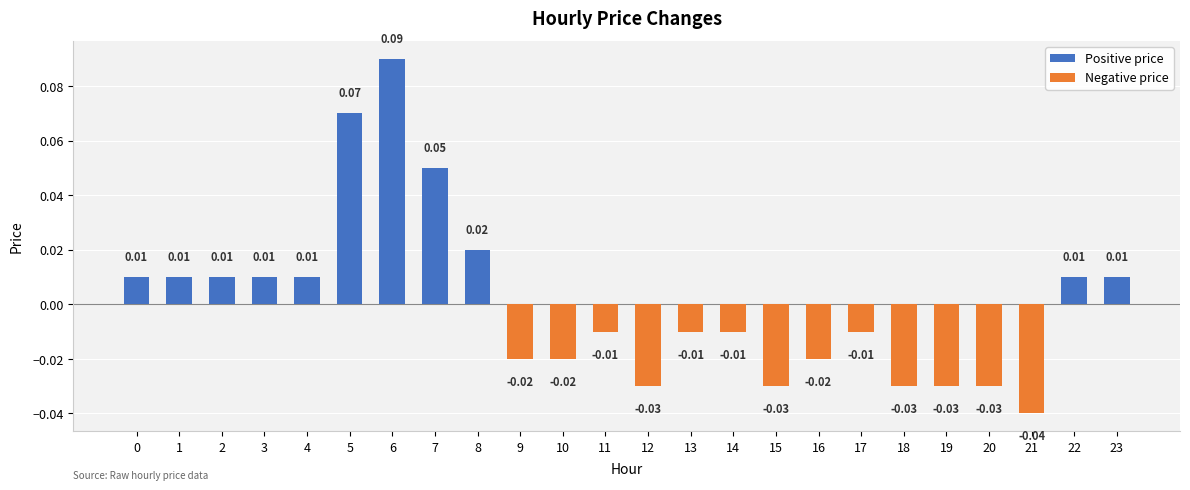

How many bars are there in total?

24